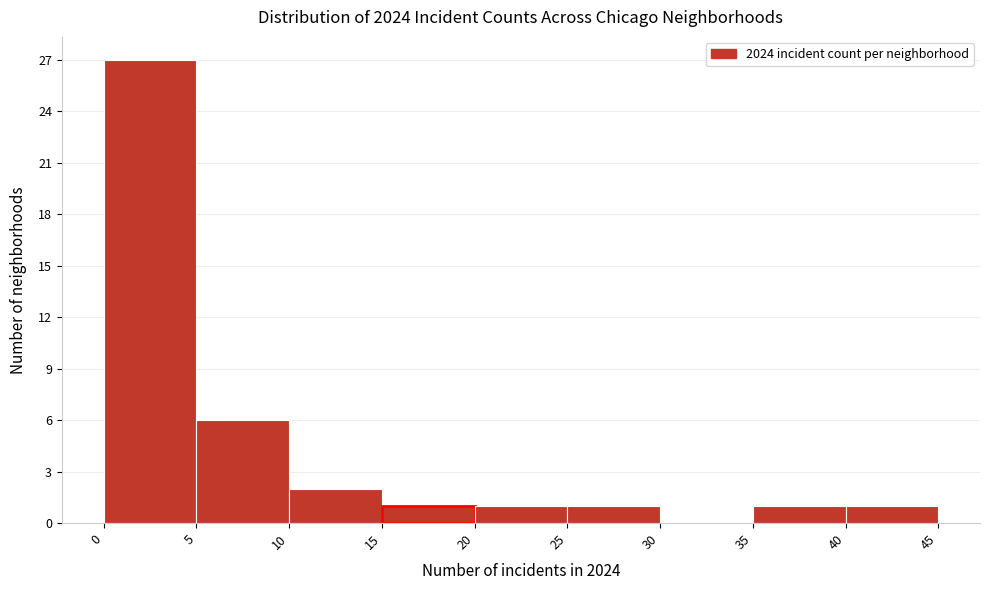

Reading left to right, list every bar in this chart as the range it spans on the x-axis followed by its height. The values are not printed on the chart, so give them approximately, as read against the axis.

0 to 5: 27
5 to 10: 6
10 to 15: 2
15 to 20: 1
20 to 25: 1
25 to 30: 1
30 to 35: 0
35 to 40: 1
40 to 45: 1